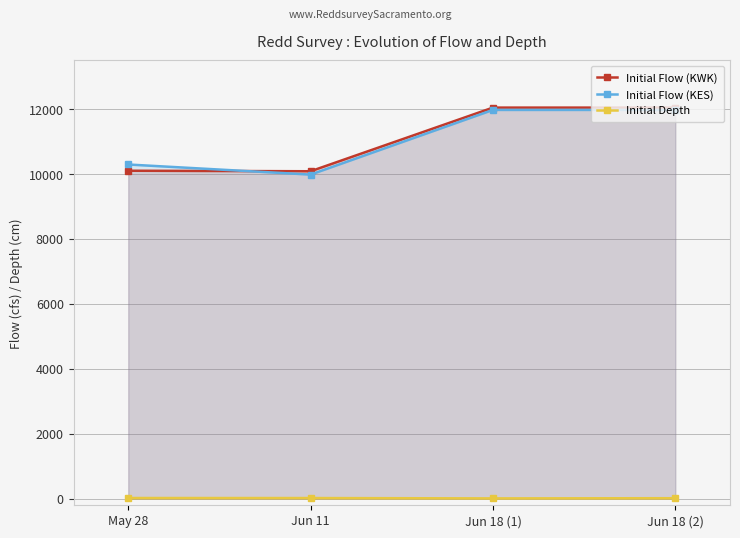

What is the total value across all series at Jun 18 (1)?

24033